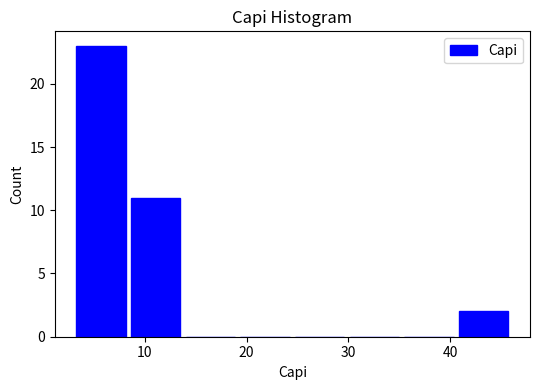

Which range on the x-axis has the tallest bar?

3 to 8